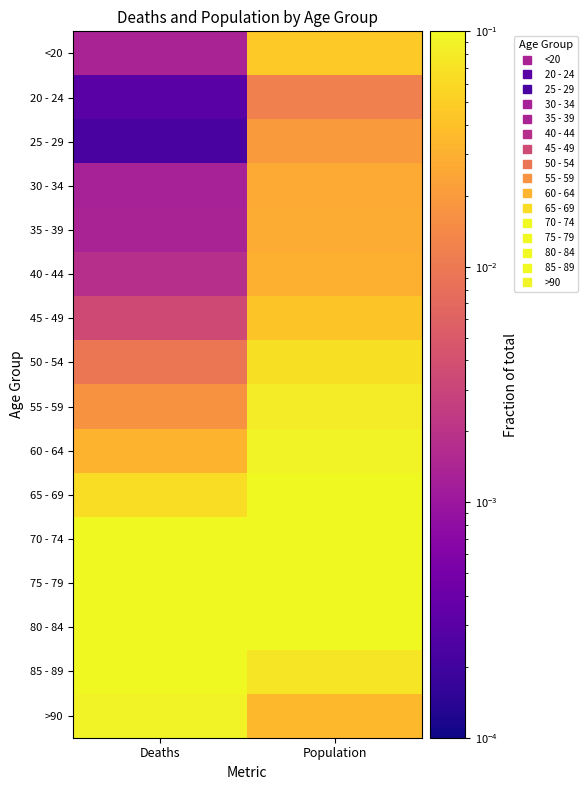

Reading left to right, transcribe all the data shown in this chart.

<20: Deaths=0.0	Population=0.0
20 - 24: Deaths=0.0	Population=0.0
25 - 29: Deaths=0.0	Population=0.0
30 - 34: Deaths=0.0	Population=0.0
35 - 39: Deaths=0.0	Population=0.0
40 - 44: Deaths=0.0	Population=0.0
45 - 49: Deaths=0.0	Population=0.0
50 - 54: Deaths=0.0	Population=0.1
55 - 59: Deaths=0.0	Population=0.1
60 - 64: Deaths=0.0	Population=0.1
65 - 69: Deaths=0.1	Population=0.1
70 - 74: Deaths=0.1	Population=0.1
75 - 79: Deaths=0.2	Population=0.1
80 - 84: Deaths=0.2	Population=0.1
85 - 89: Deaths=0.2	Population=0.1
>90: Deaths=0.1	Population=0.0